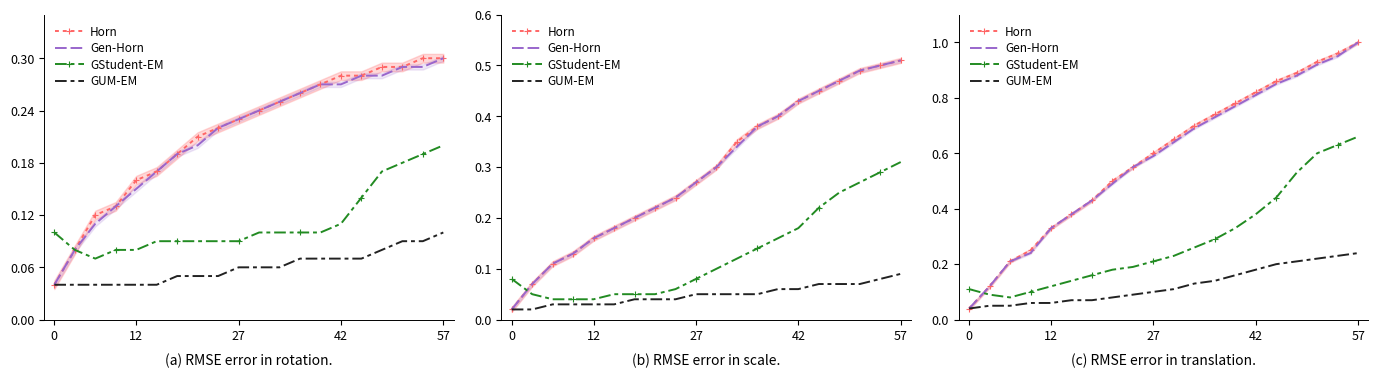

What is the maximum value for Horn?

1.0